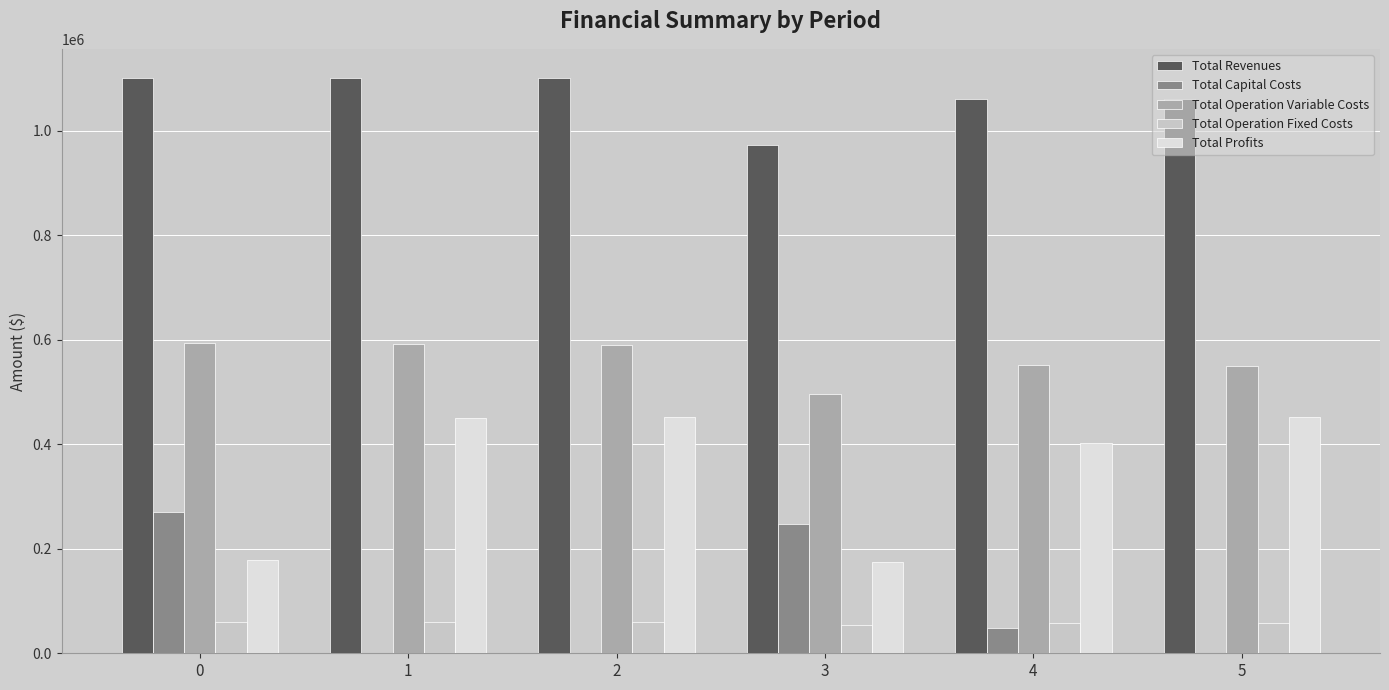

What is the sum of all Total Profits values?

2110038.8